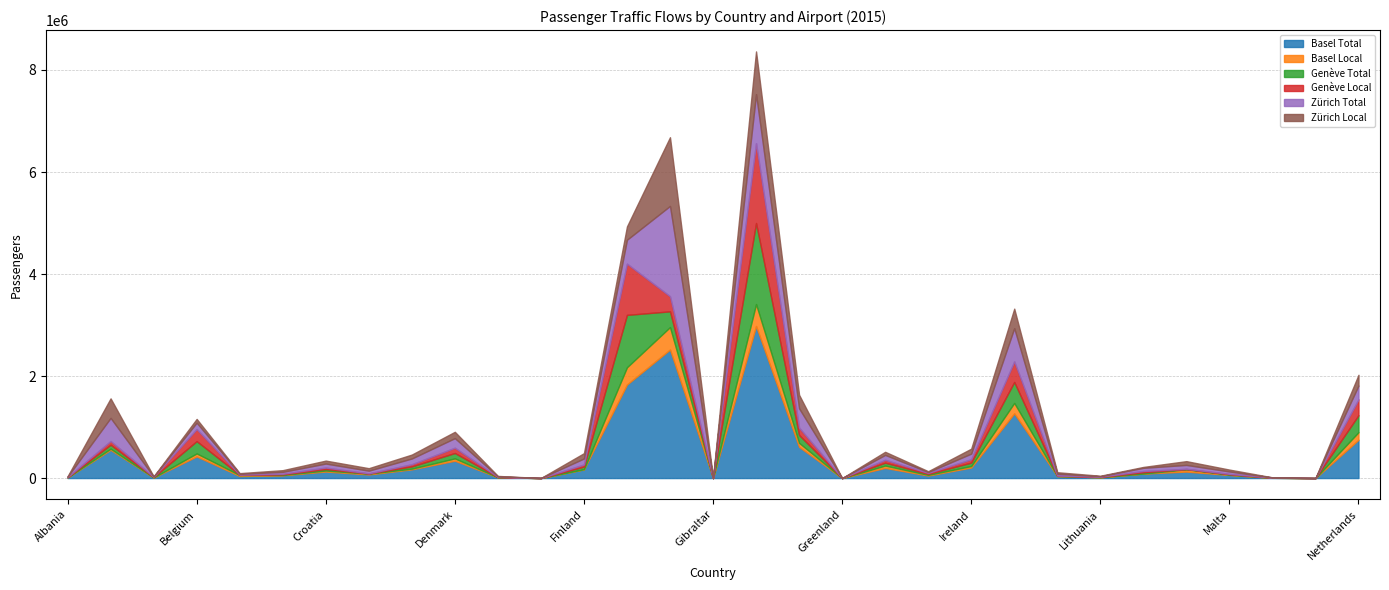

What is the sum of all Genève Local values?

4471619